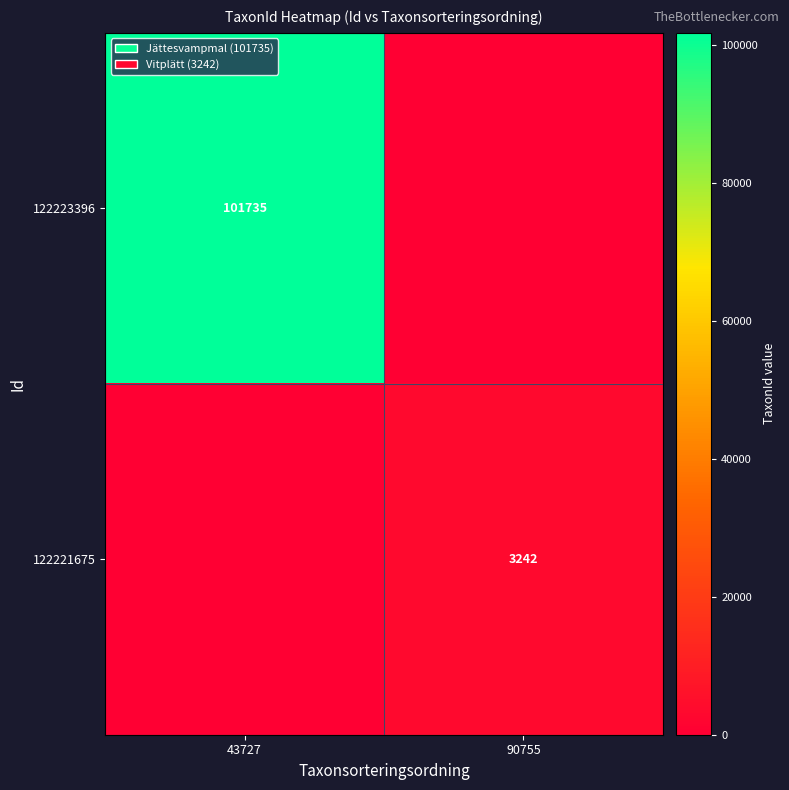

Is the value of 122221675 at 90755 greater than the value of 122223396 at 43727?

No